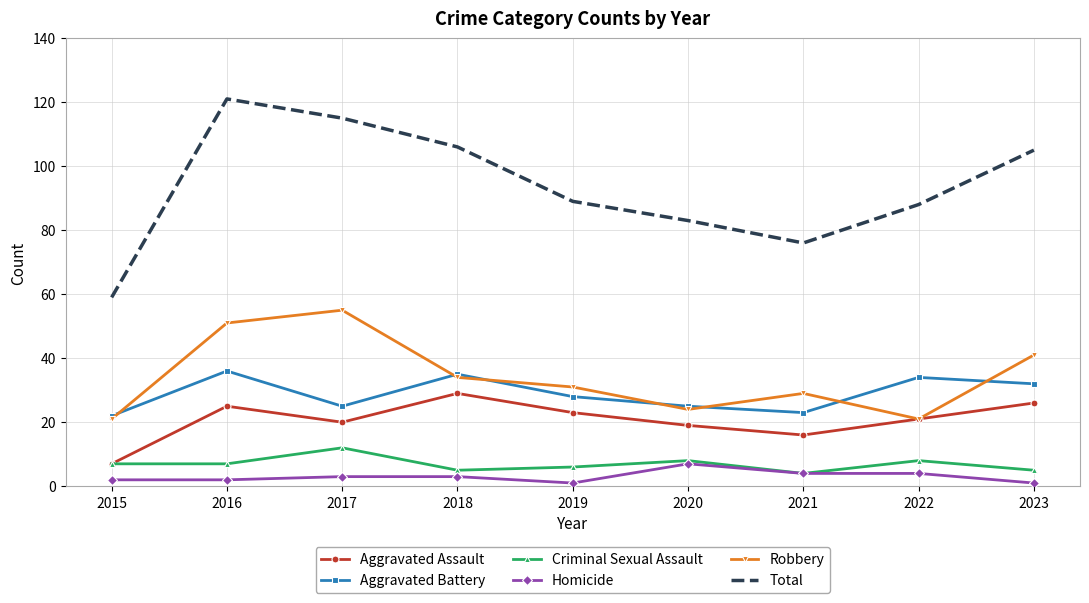

Is it true that Criminal Sexual Assault equals 5 at 2018?

True